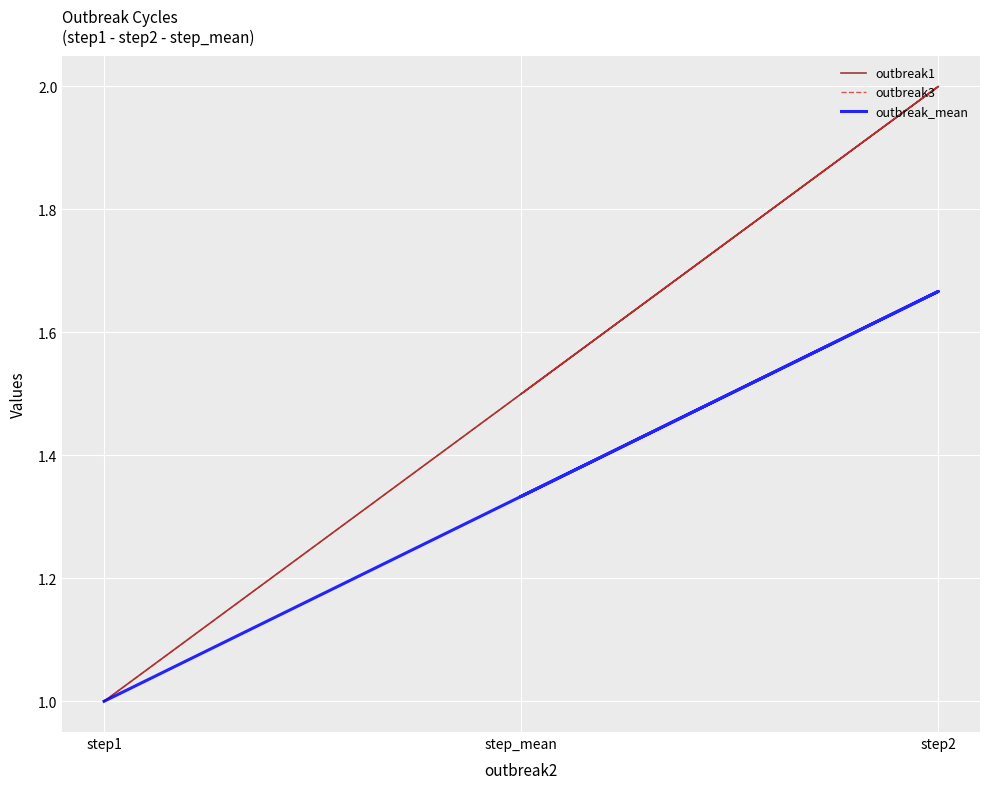

Which series has the largest total across all categories?

outbreak1